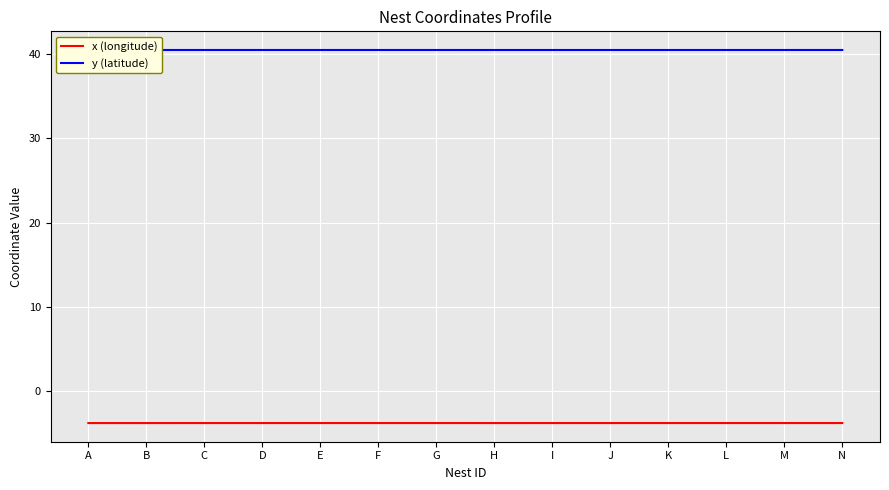

True or false: x (longitude) and y (latitude) cross at least once.

False